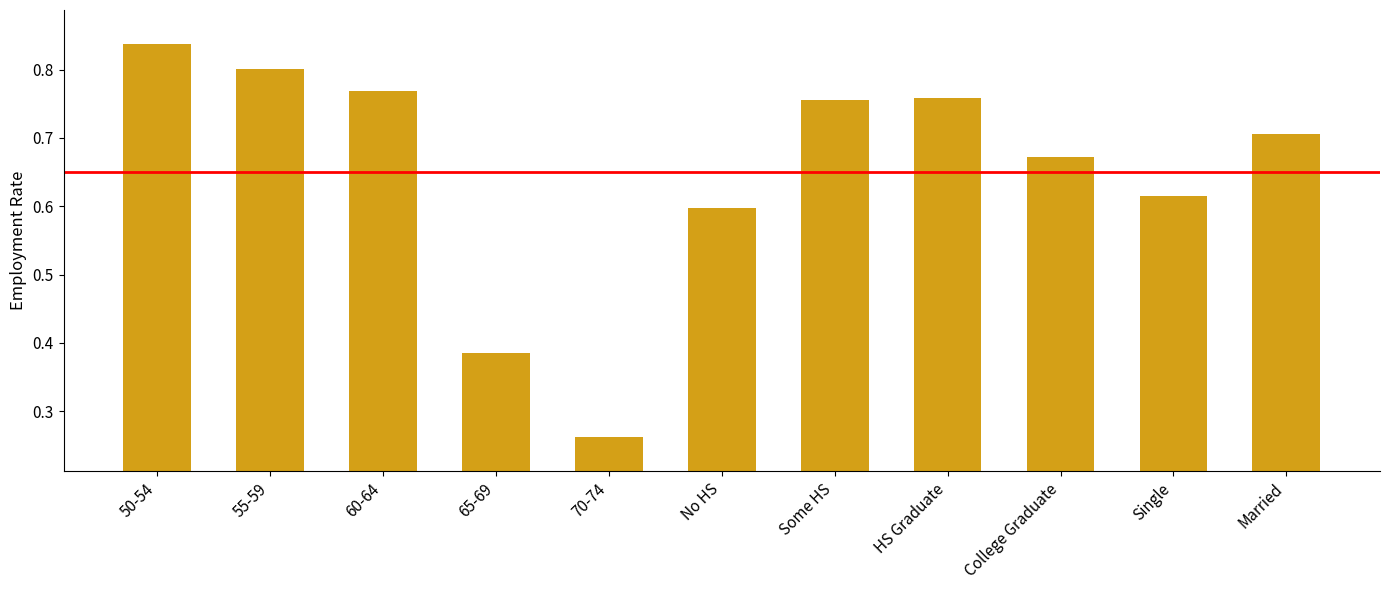

Which has a higher value, College Graduate or 70-74?

College Graduate